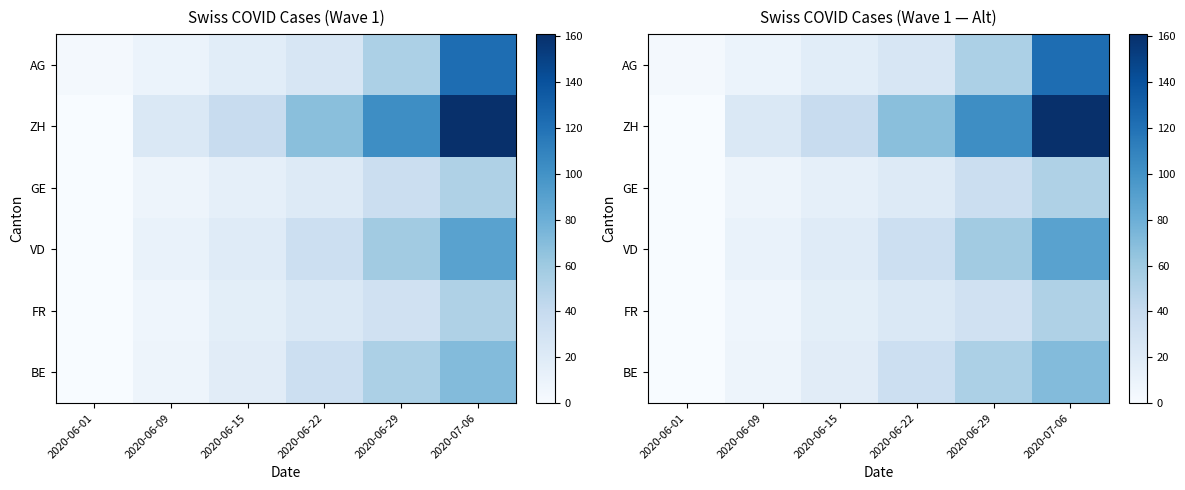

Where does the ZH series first go above 68?

2020-06-29